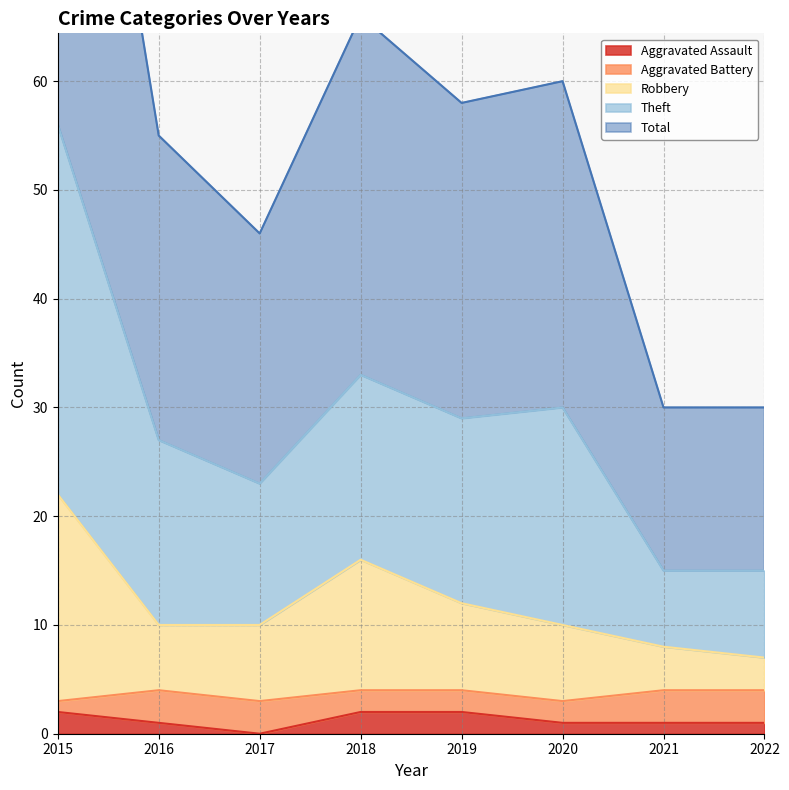

True or false: Aggravated Assault has a value of 0 at 2017.

True